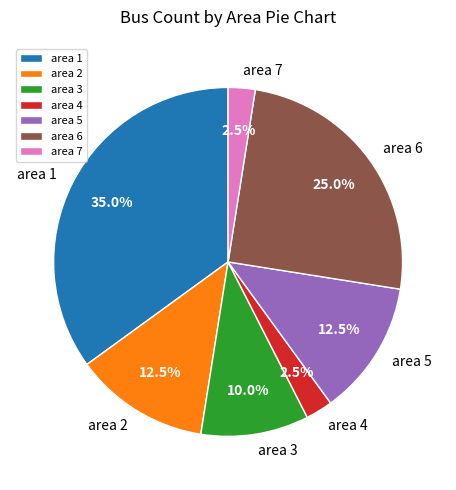

How many segments does this pie chart have?

7